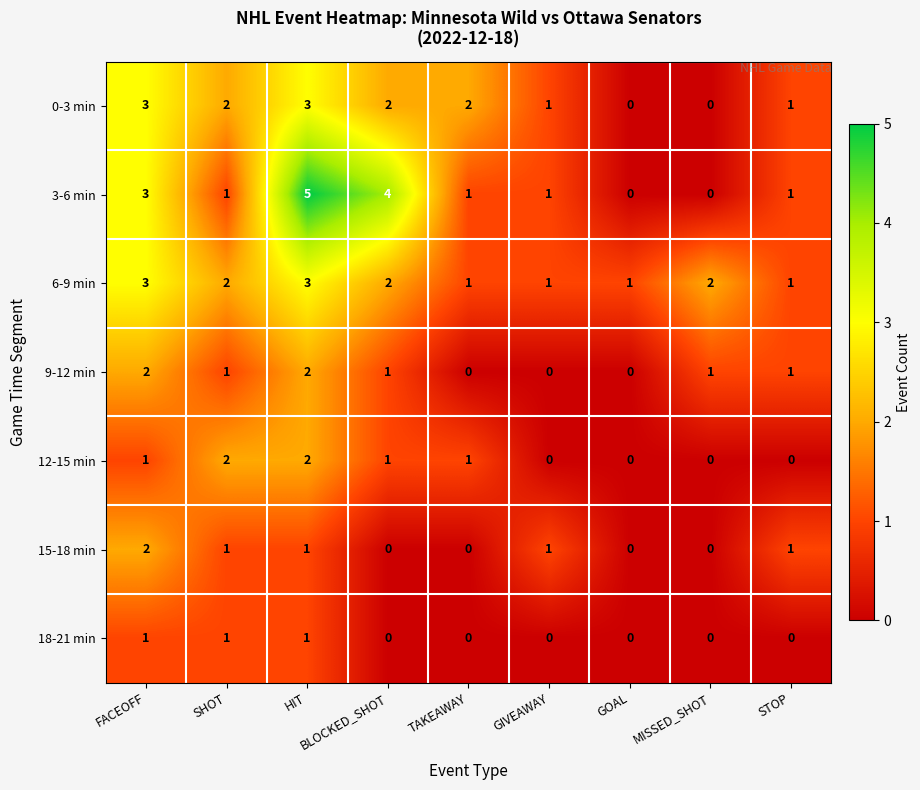

Is it true that 3-6 min equals 2 at FACEOFF?

False